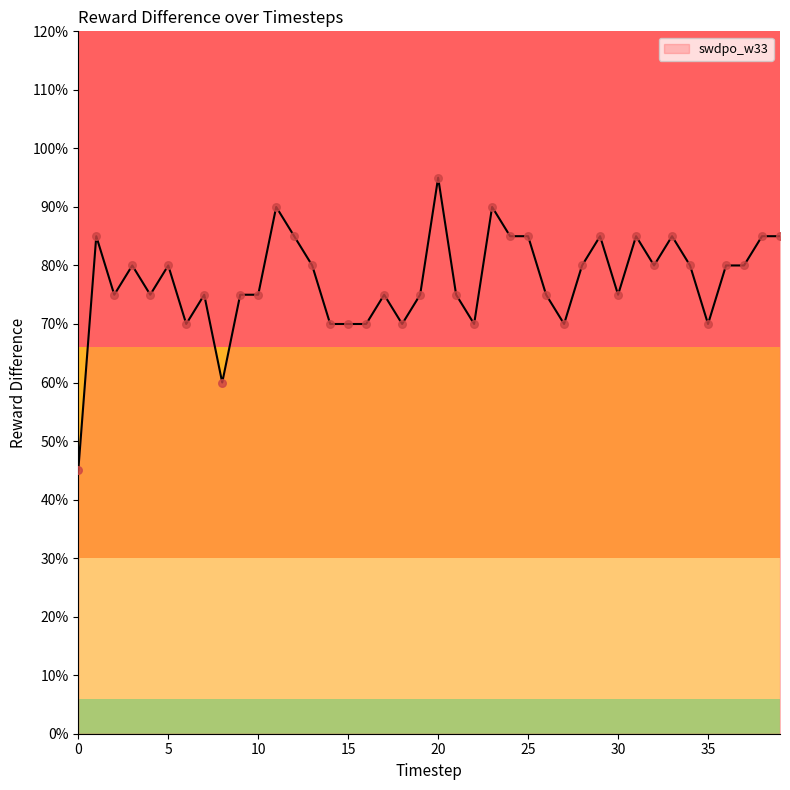

Is this an area chart (filled region under the line)?

Yes